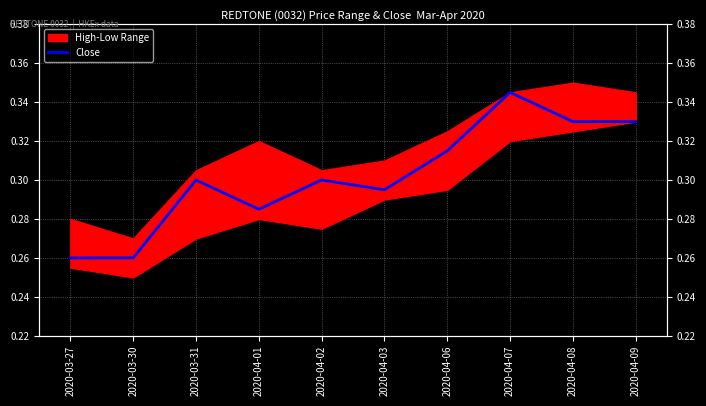

Where is the data nearest to the value 0?

2020-03-27